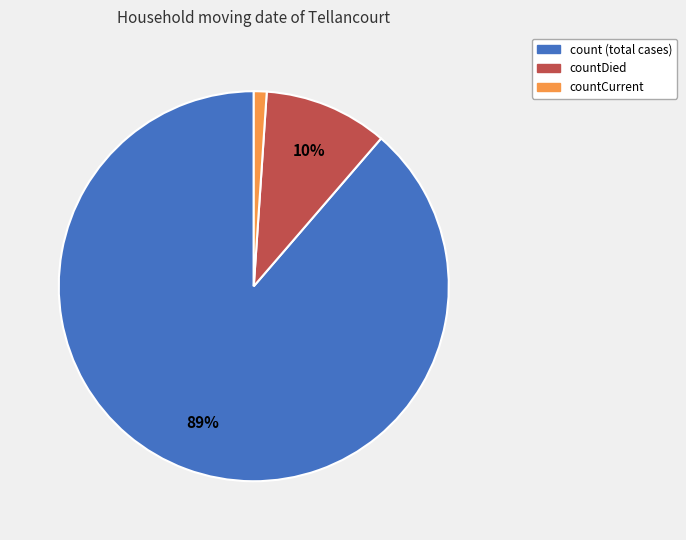

Count the number of slices in the pie.

3